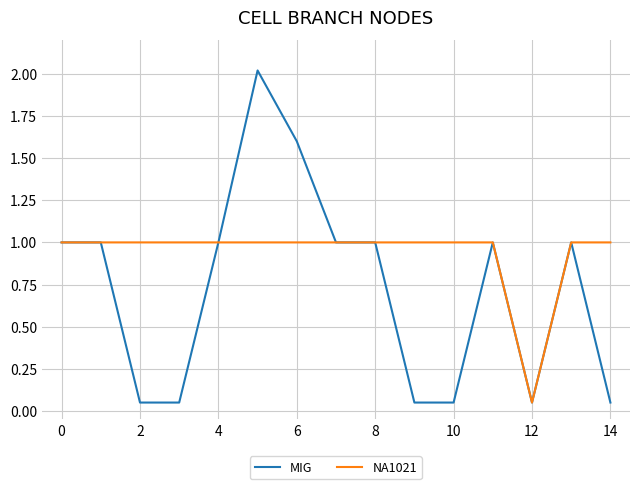

Rank the series by their average value, from highest to lowest.

NA1021, MIG